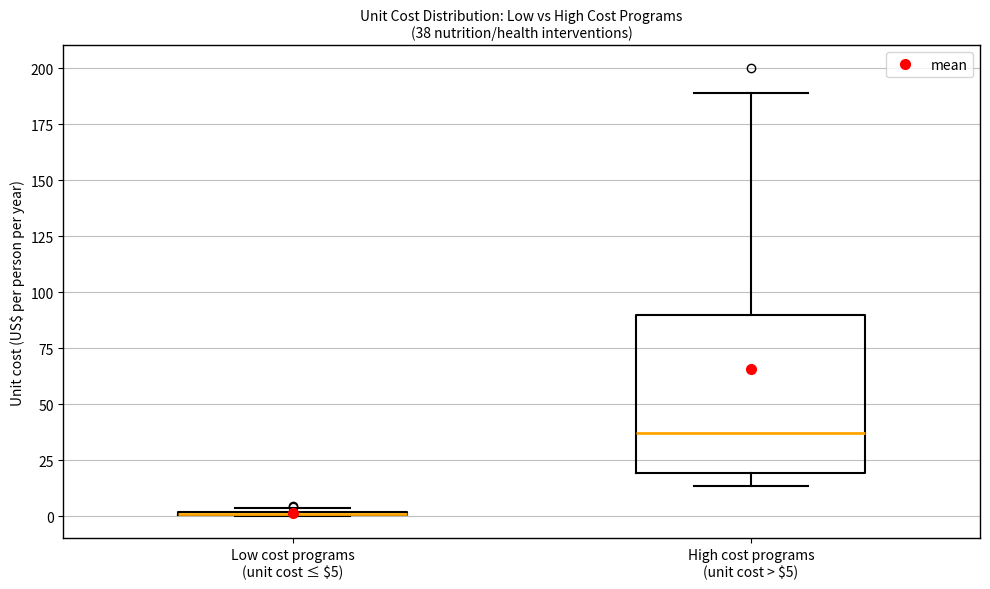

Which box is the tallest, from its lower edge to its upper edge?

High cost programs (unit cost > $5)